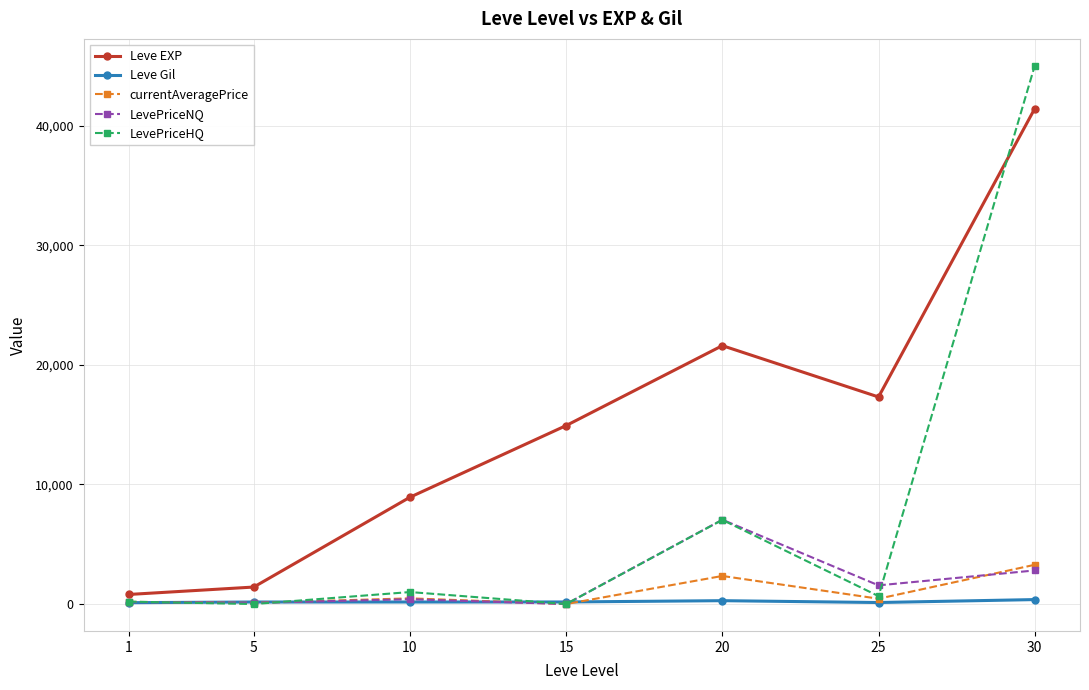

Count the number of data series in this chart.

5